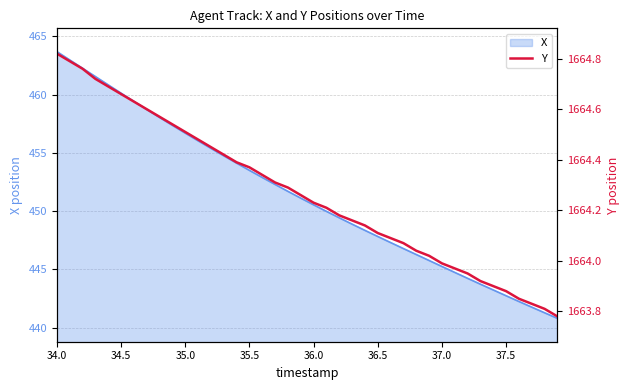

How many data points are above 1664?

30